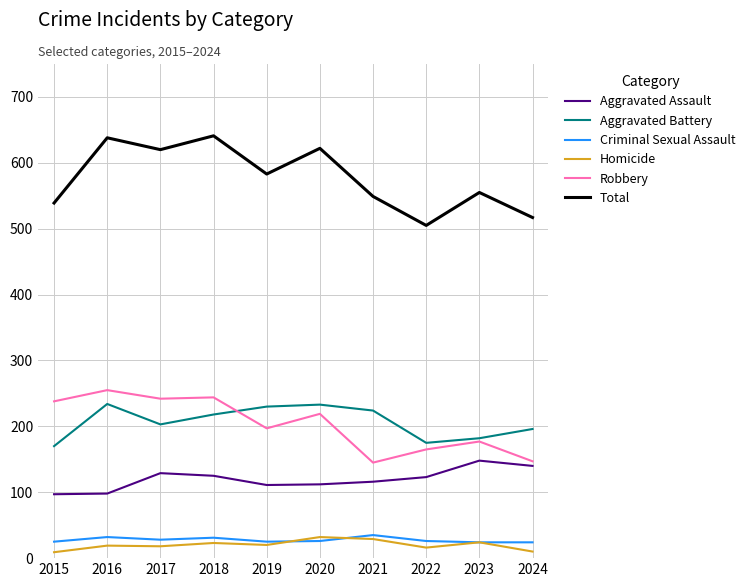

The value of Criminal Sexual Assault at 2021 is 35. True or false?

True